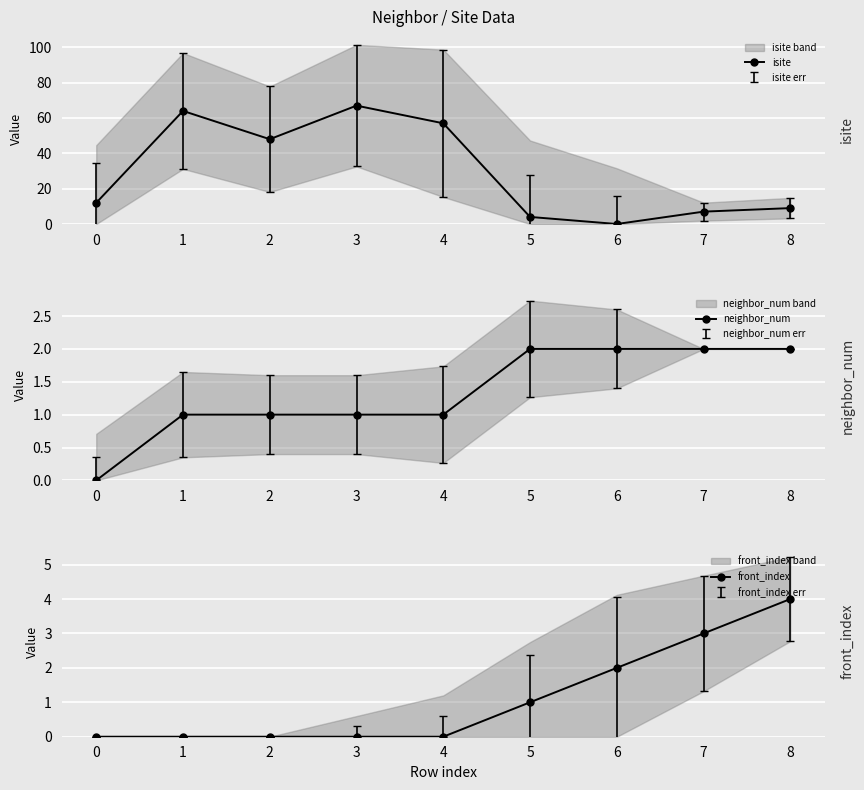

The isite series shows 12 at 6. True or false?

False